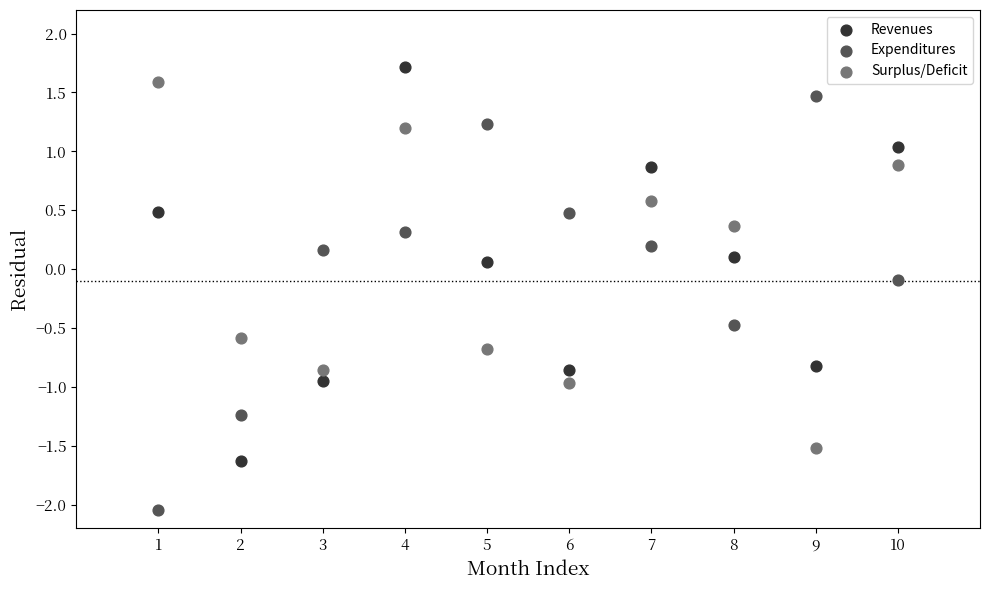

Across all data points, what is the range of Y values (max minus min)?

3.8